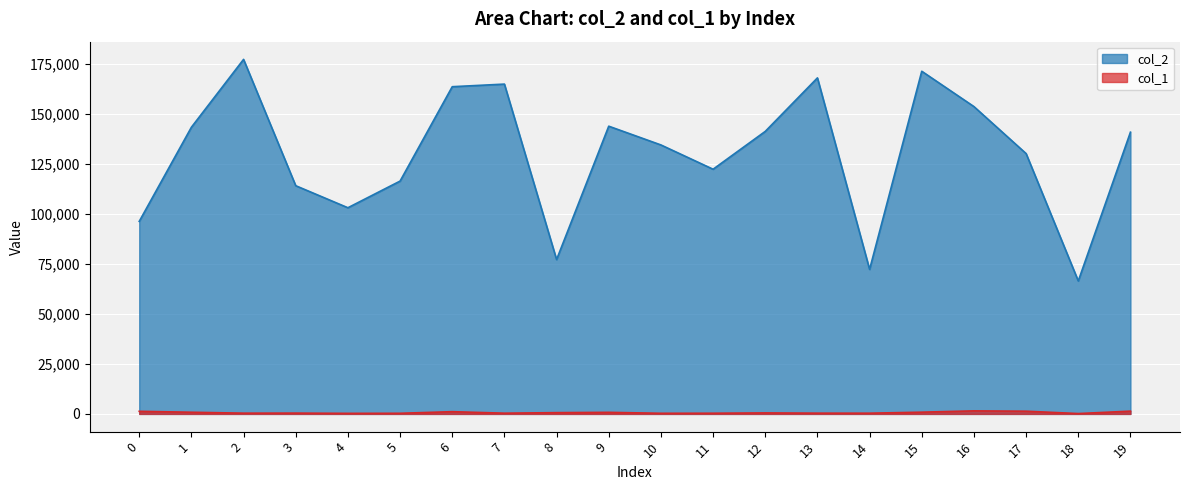

What is the average value of the col_2 series?

130100